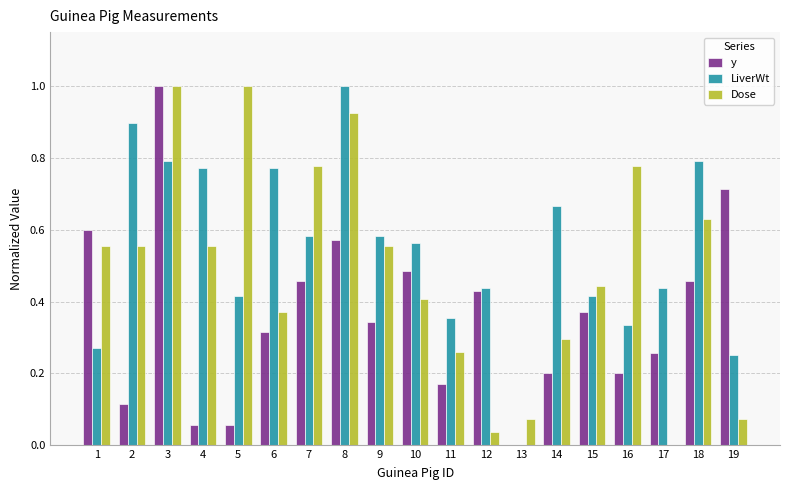

Between 13 and 18, which series saw the biggest shift?

LiverWt